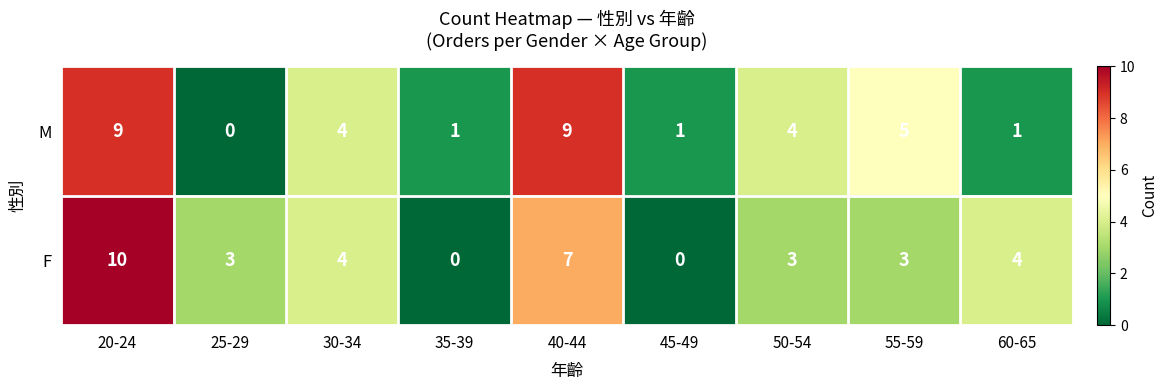

The M series shows 9 at 40-44. True or false?

True